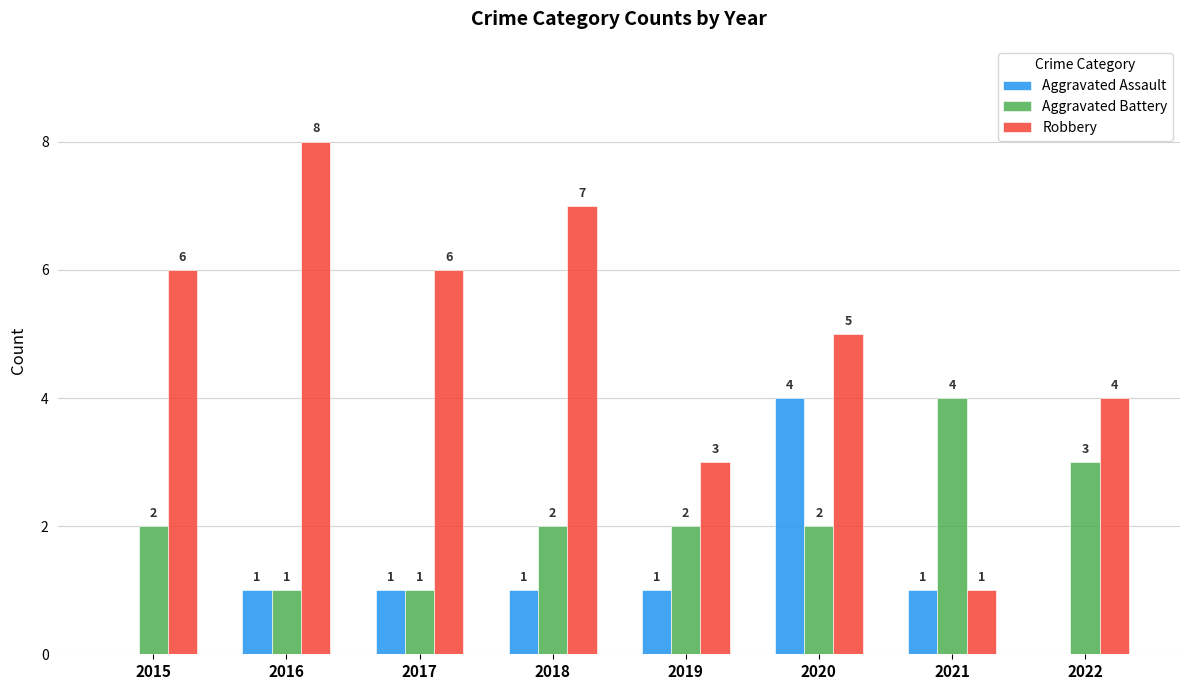

At which label does Aggravated Battery reach its peak?

2021